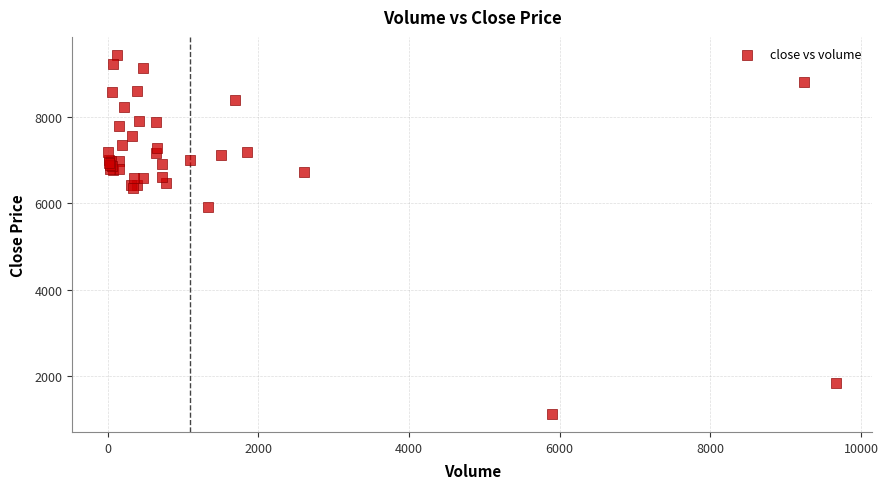

What Y value in the scatter plot is closest to 5280?

5920